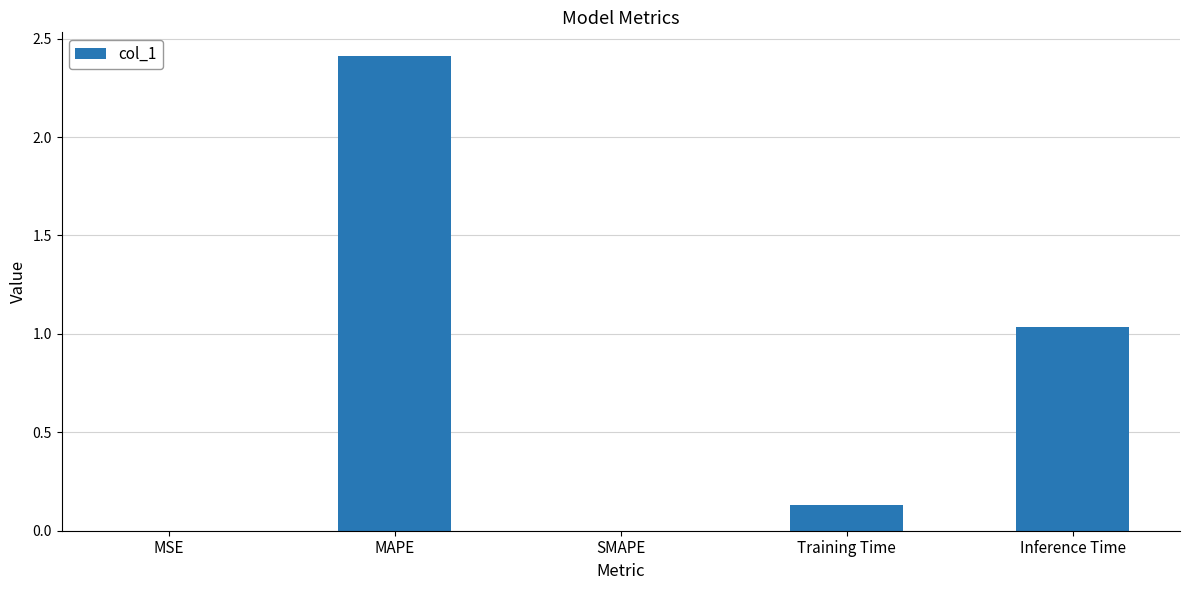

Between MAPE and Inference Time, which is larger?

MAPE